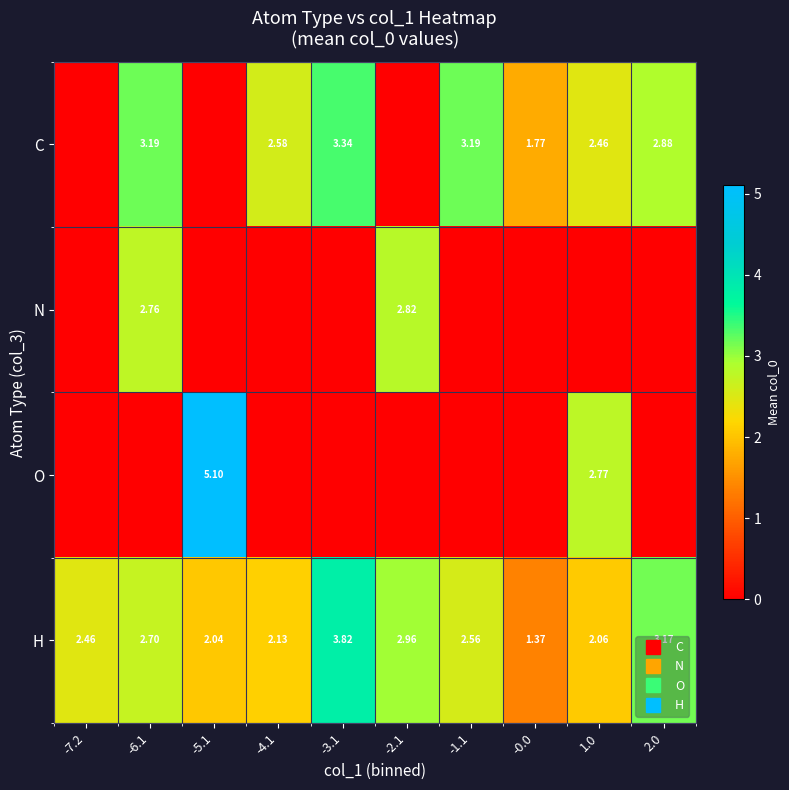

Is it true that N equals -0.9 at -3.1?

False